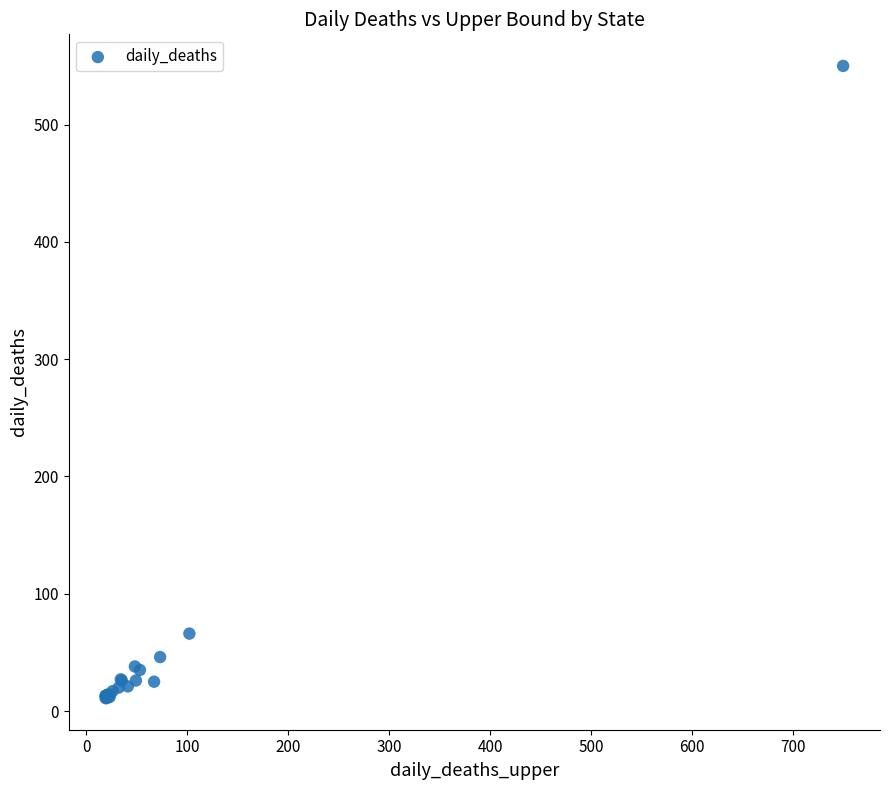

What Y value in the scatter plot is closest to 280?

66